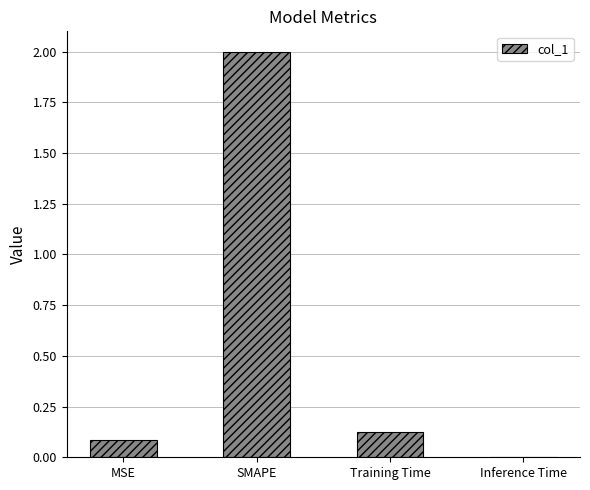

What is the greatest value displayed?

2.0